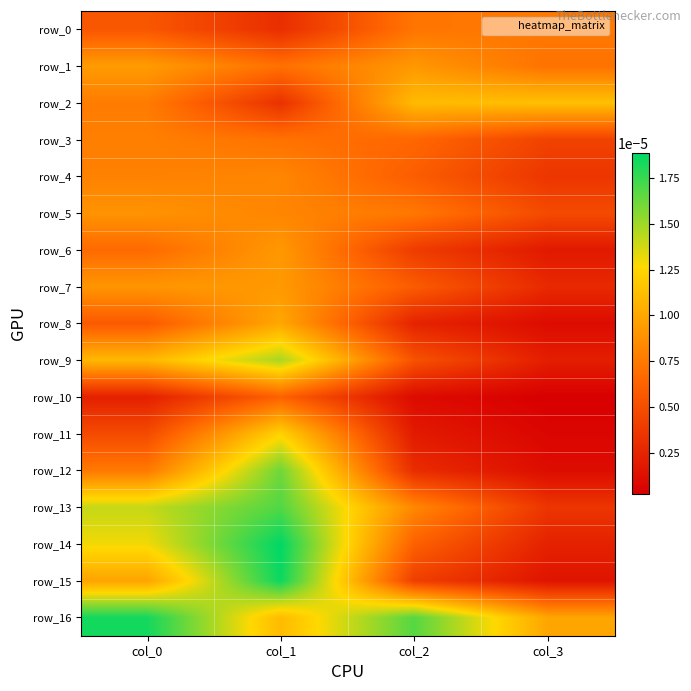

How many data points does each series have?

4